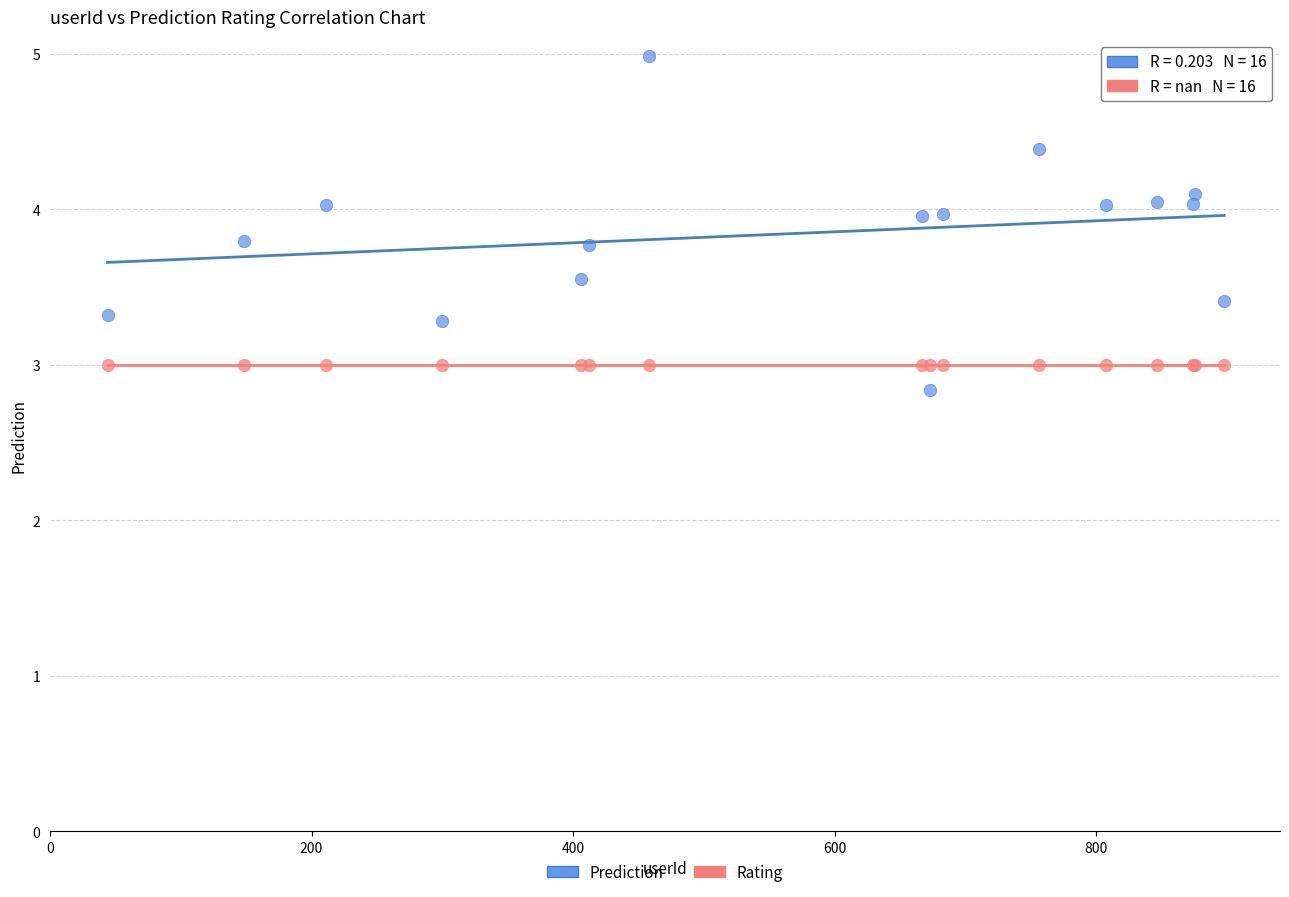

Which series reaches the maximum Y coordinate?

Prediction